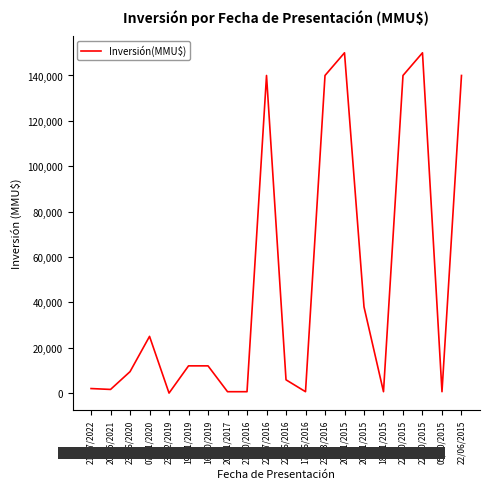

True or false: the data has more than 2 interior local peaks.

True